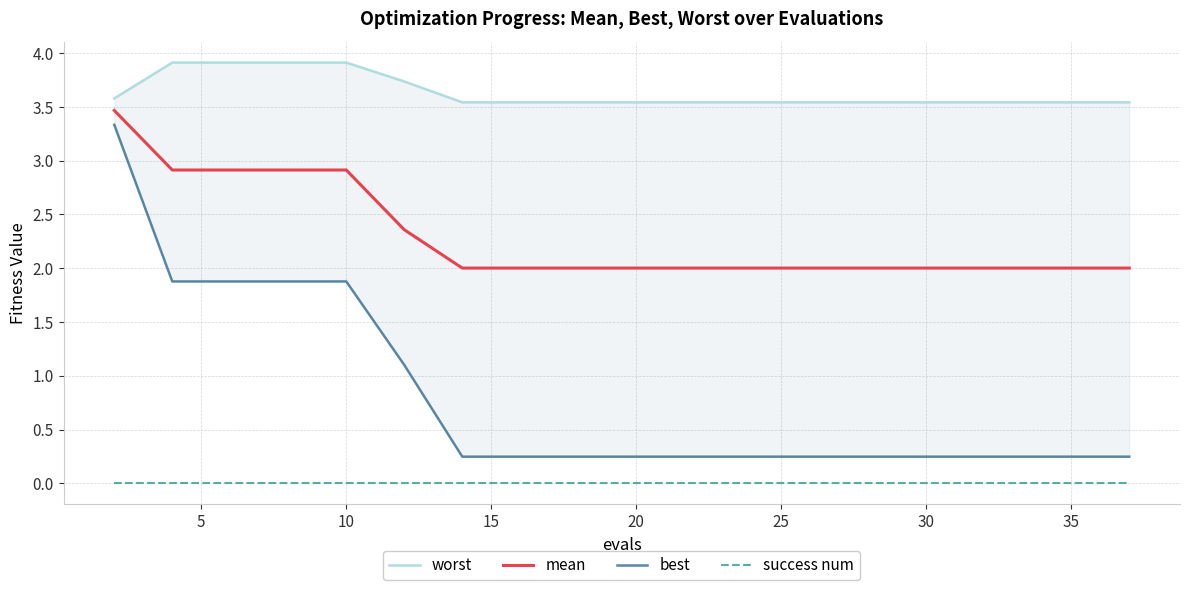

True or false: mean and success num intersect in this chart.

False